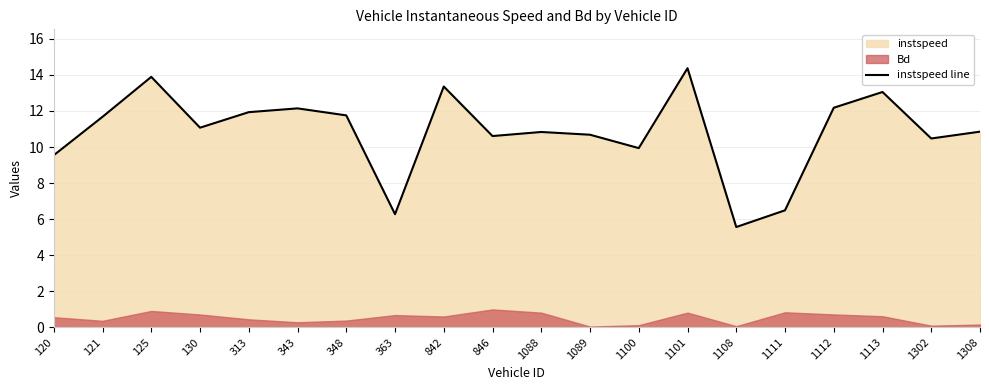

The chart shows a value of 3.7 at 363. True or false?

False